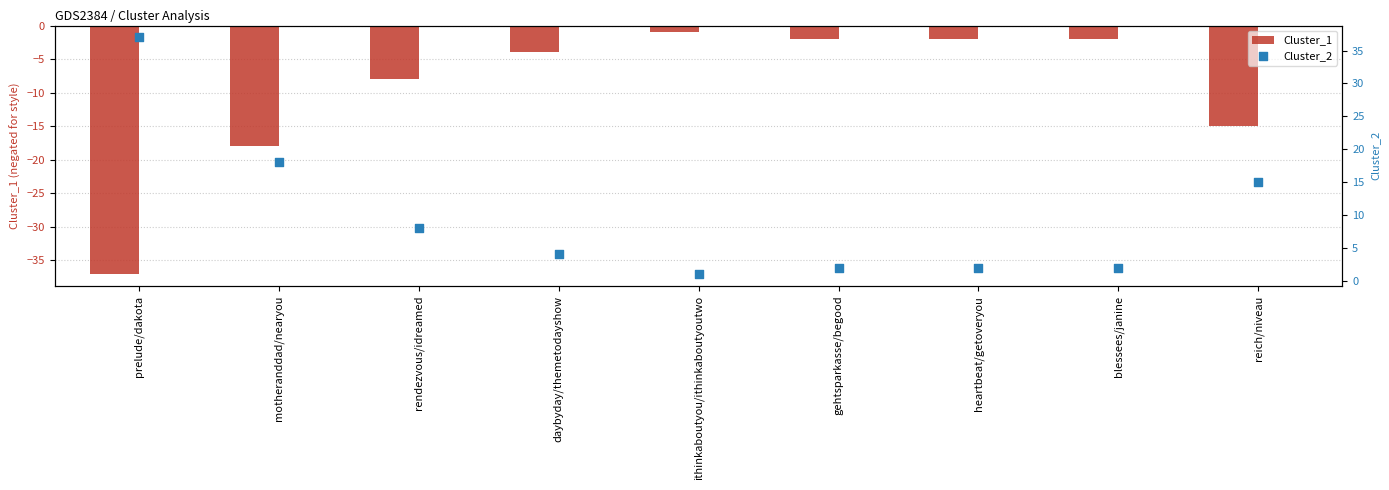

Is the value of Cluster_2 at rendezvous/idreamed greater than the value of Cluster_1 at rendezvous/idreamed?

Yes